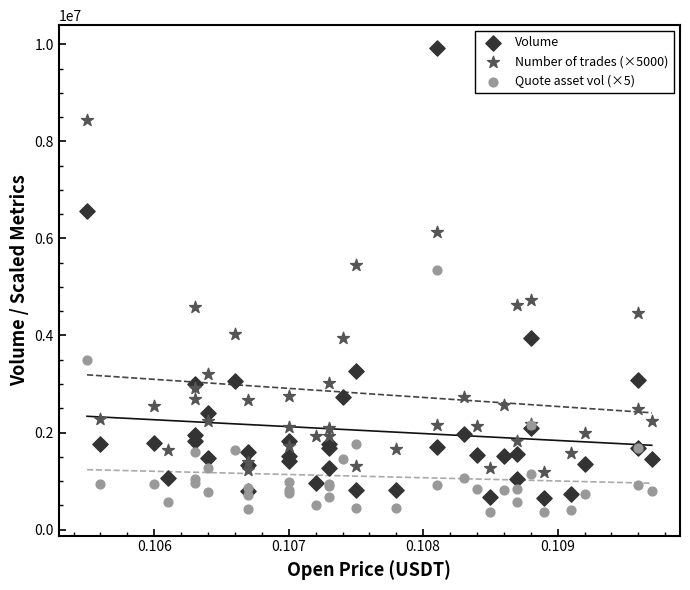

Across all series, what Y value is closest to 5134584?

5340191.1